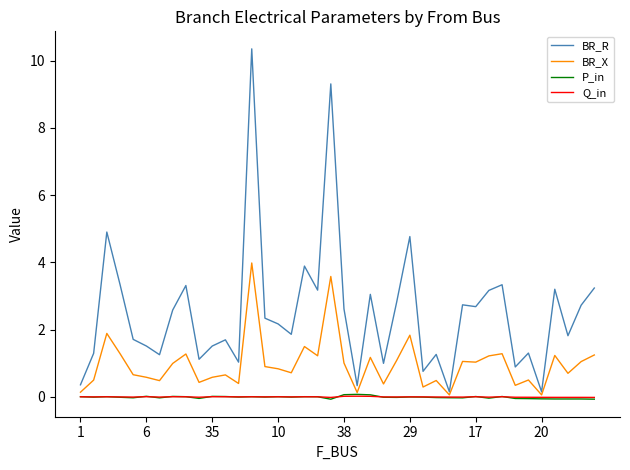

Which series has the widest spread of values?

BR_R